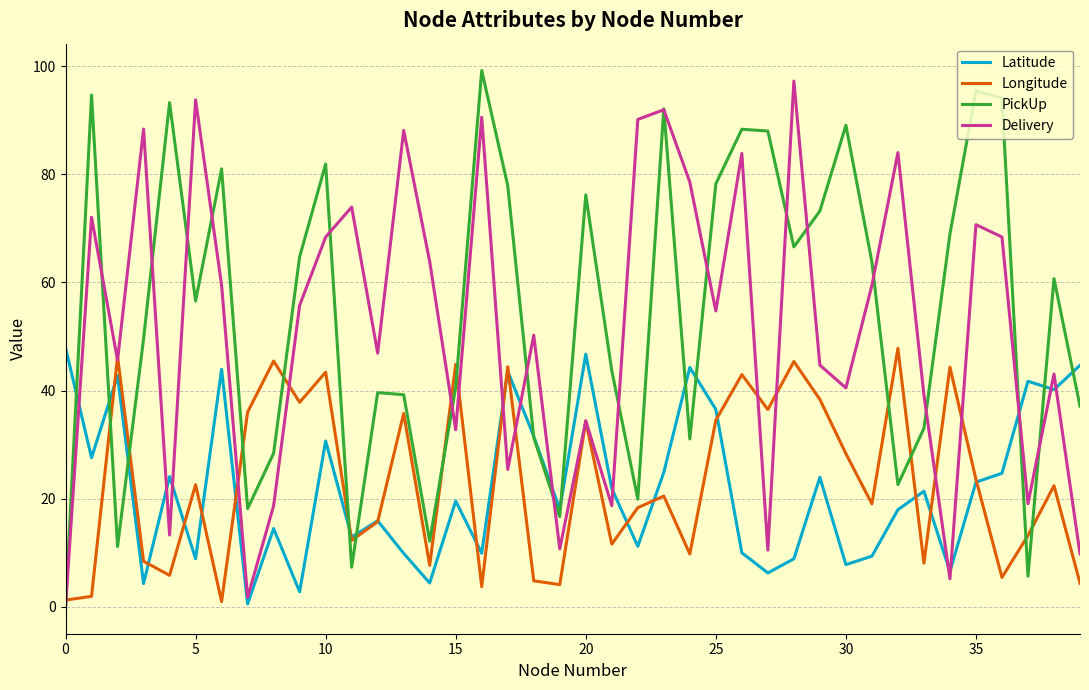

True or false: PickUp and Longitude cross at least once.

True